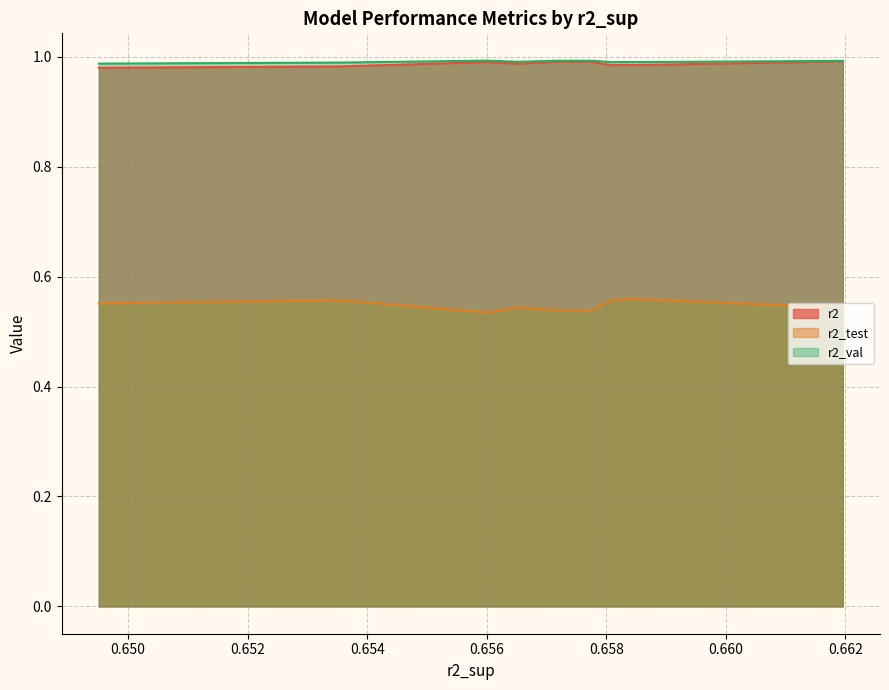

At how many categories does at least one series exceed 0?

10